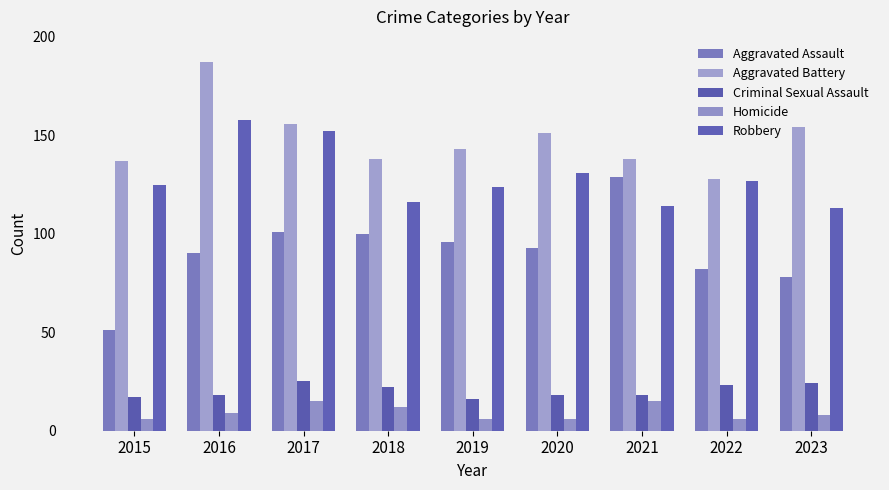

At which category is the sum across all series the highest?

2016